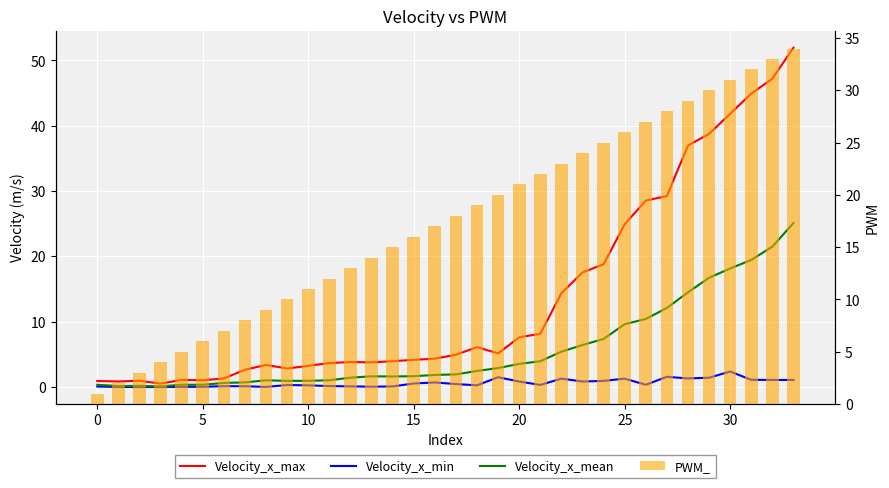

Read the Velocity_x_max value at 32.

47.2